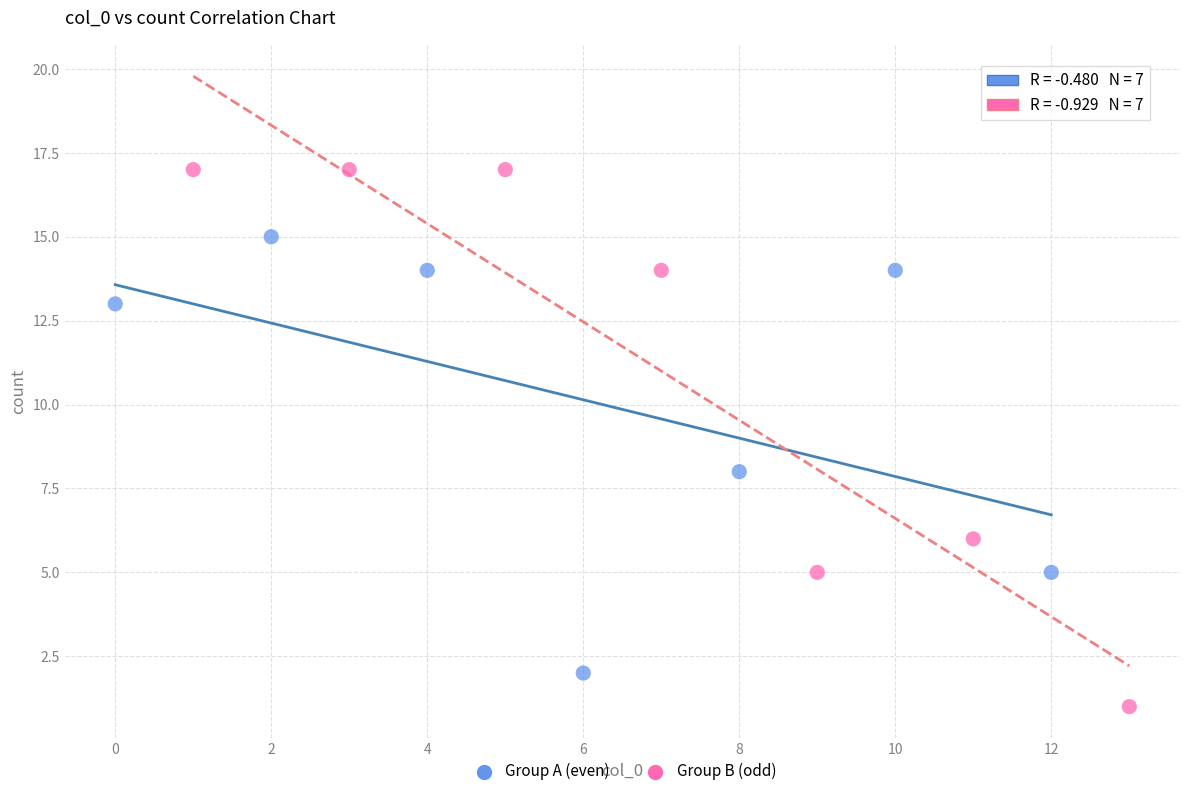

Which series contains the lowest Y value?

Group B (odd)